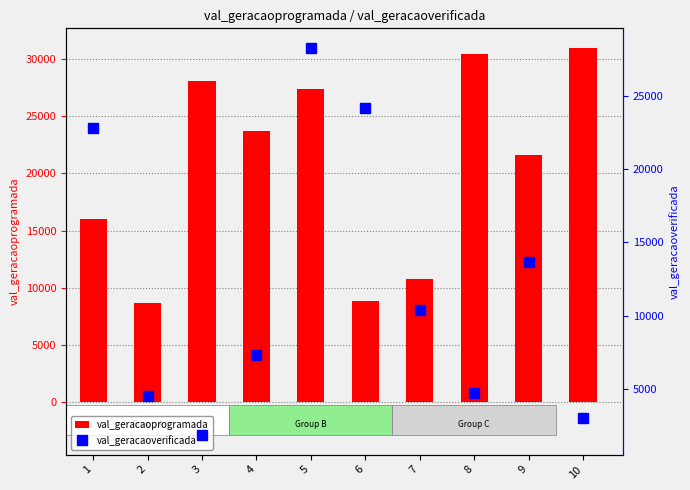

What is the spread (max minus min) of values at 1?

6737.5